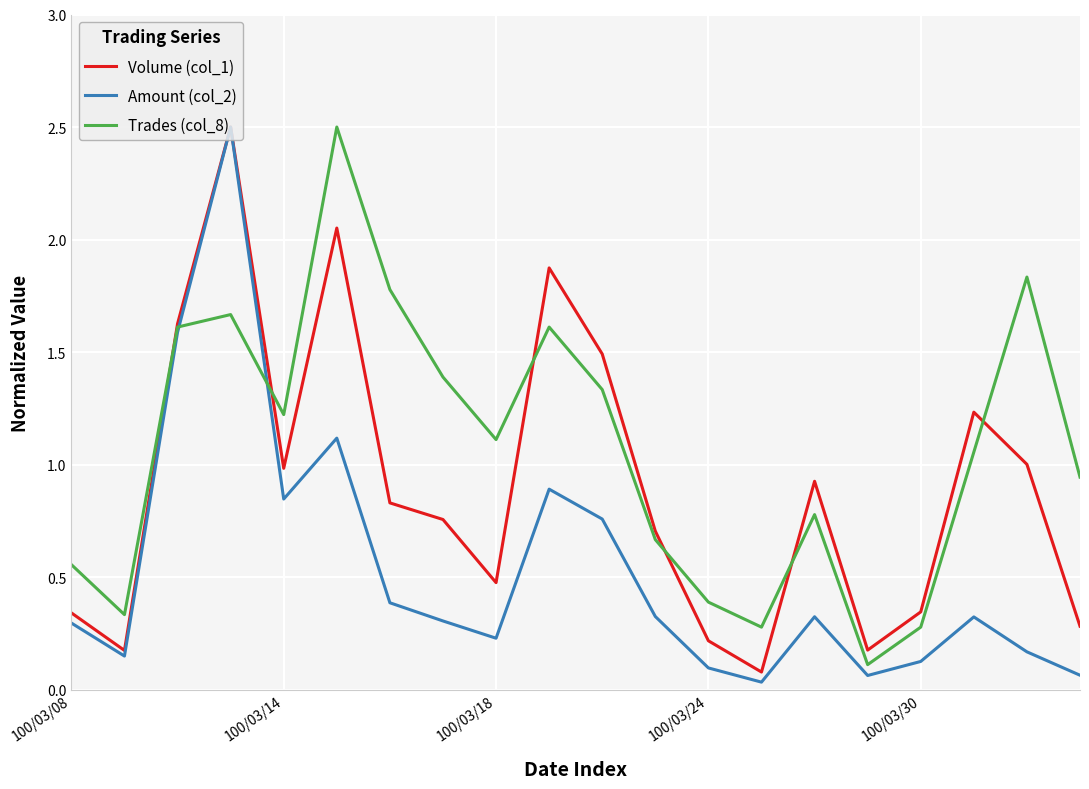

True or false: Amount (col_2) has more than 0 points higher than both neighbors.

True